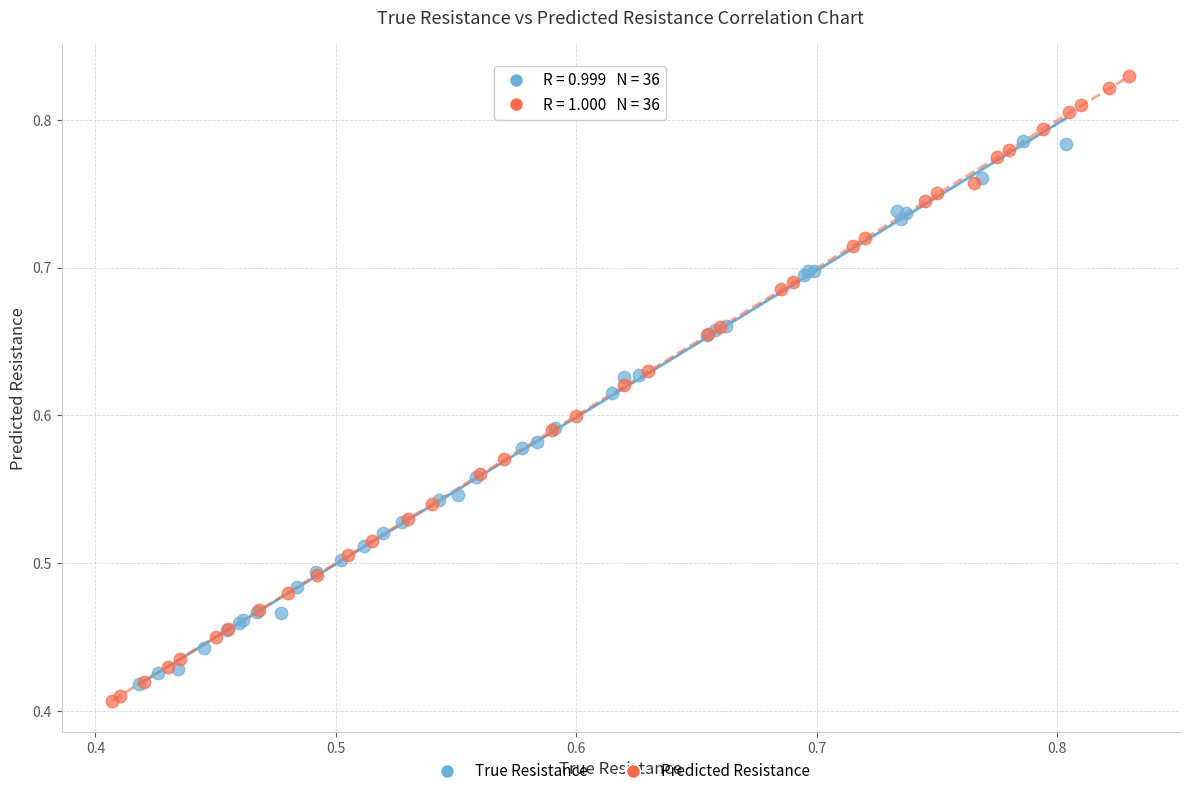

Which series contains the highest Y value?

Predicted Resistance